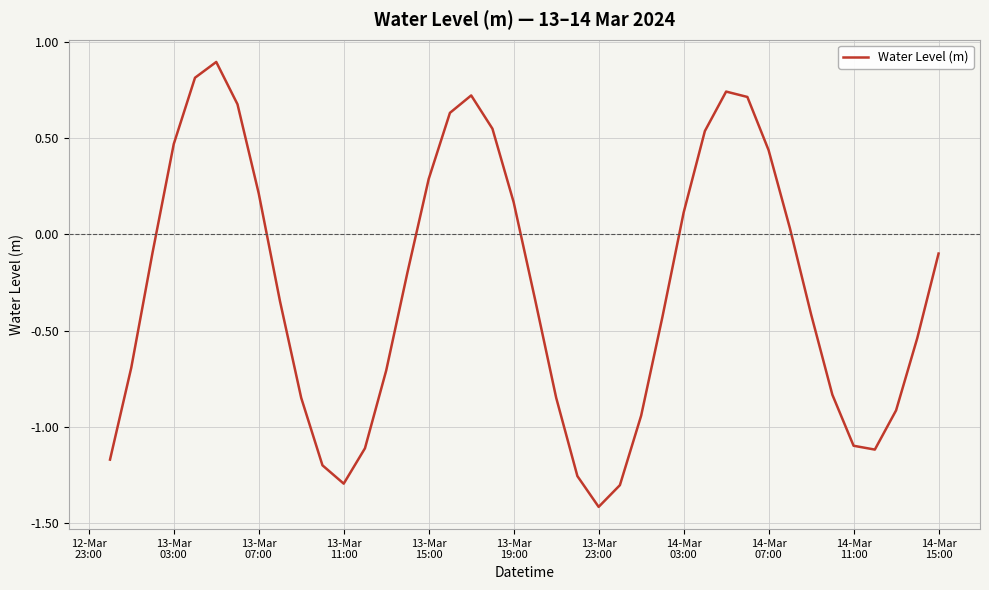

What is the difference between the maximum and minimum values?

2.3